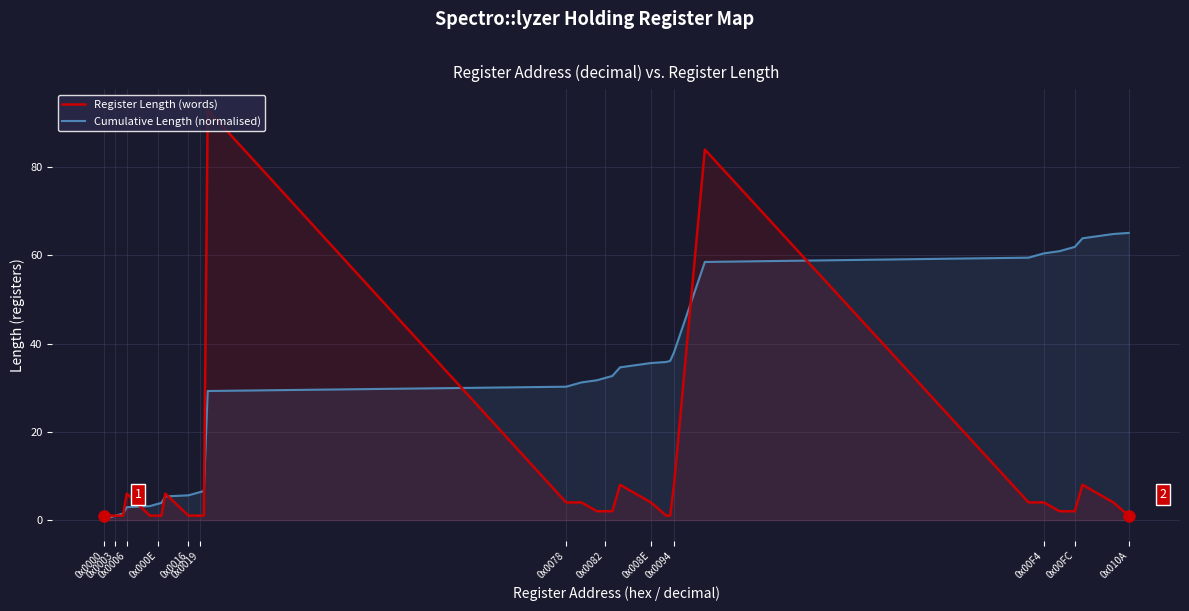

Which series has the largest range (max minus min)?

Register Length (words)